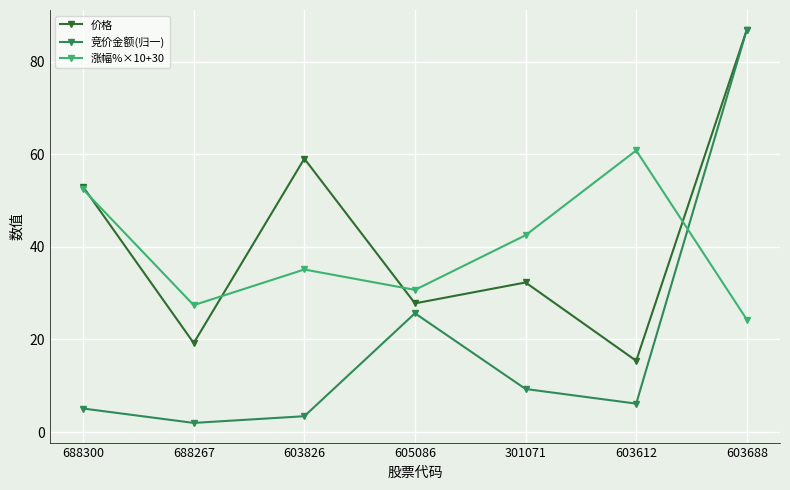

What is the value of the 涨幅%×10+30 point at the 7th from the left?

24.3